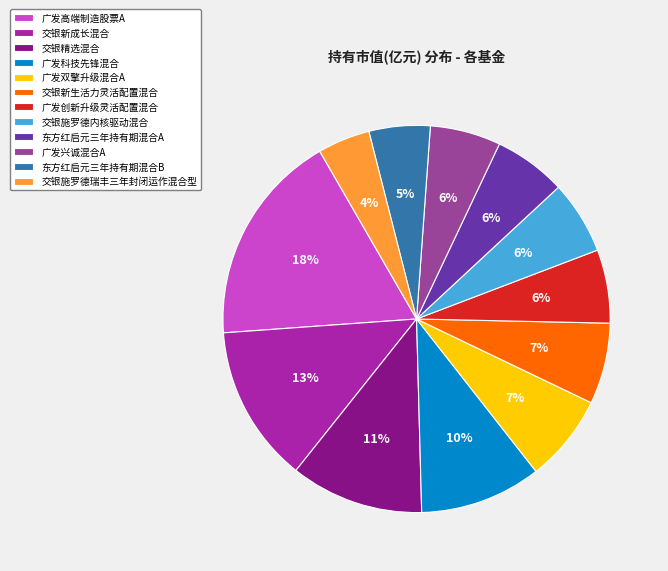

Is it true that 广发高端制造股票A is 18% of the pie?

True